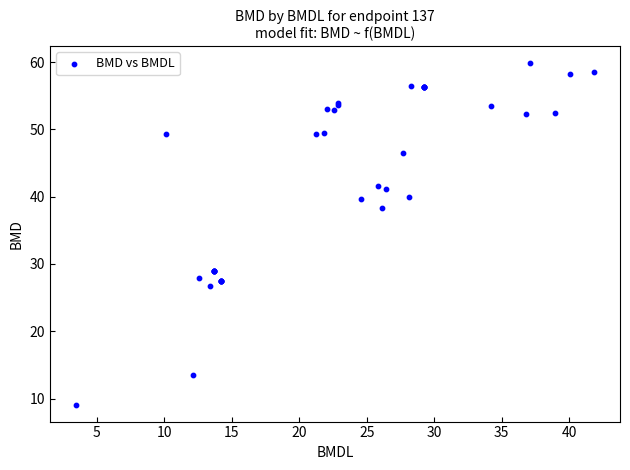

What Y value in the scatter plot is closest to 34?

38.3